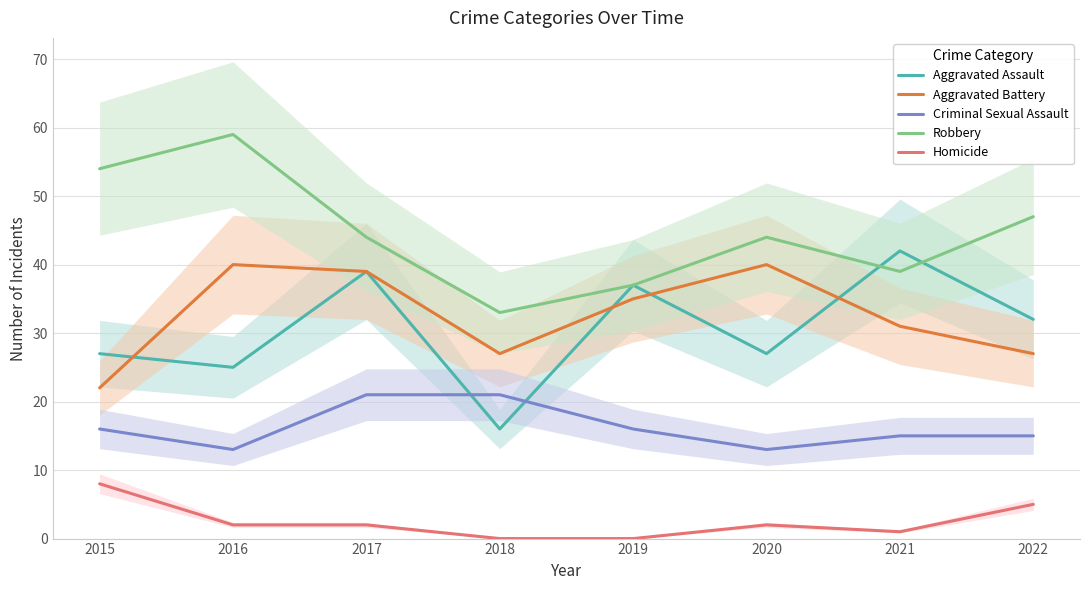

What is the difference between the maximum and minimum values in the Robbery series?

26